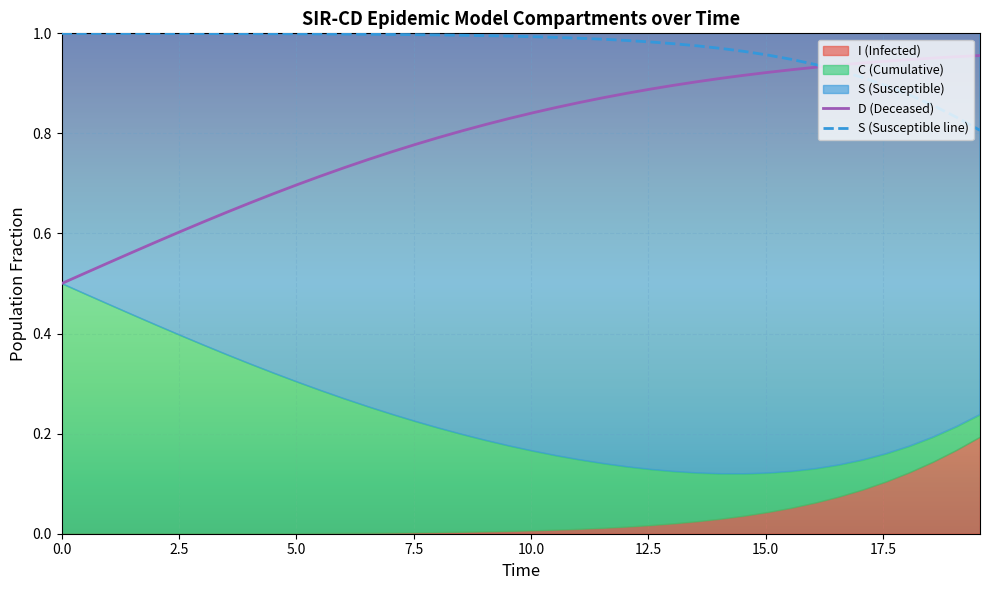

Is the value of C at 17.5 greater than the value of S at 11?

No